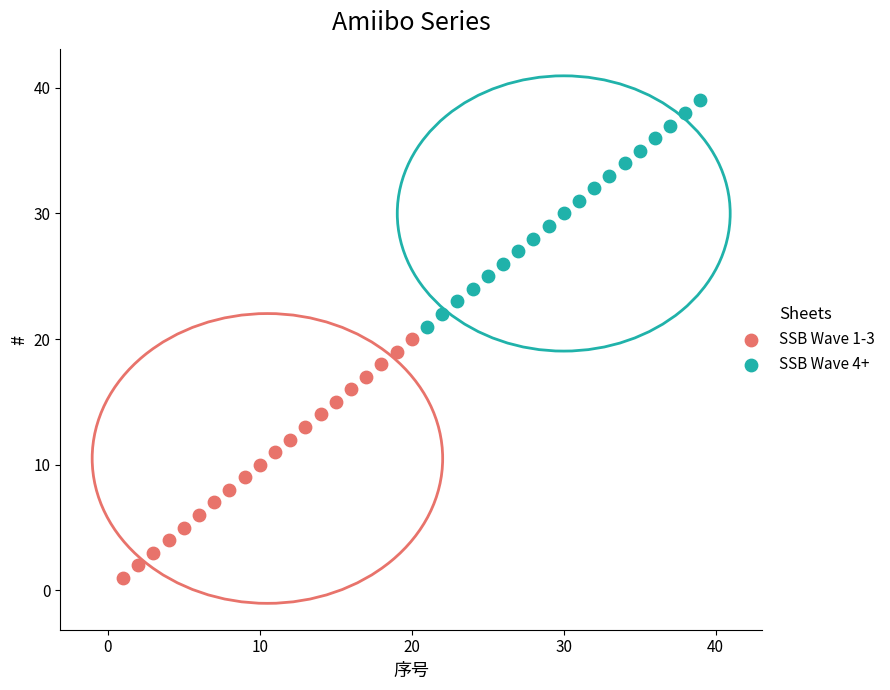

Which series has the largest Y range (max minus min)?

SSB Wave 1-3